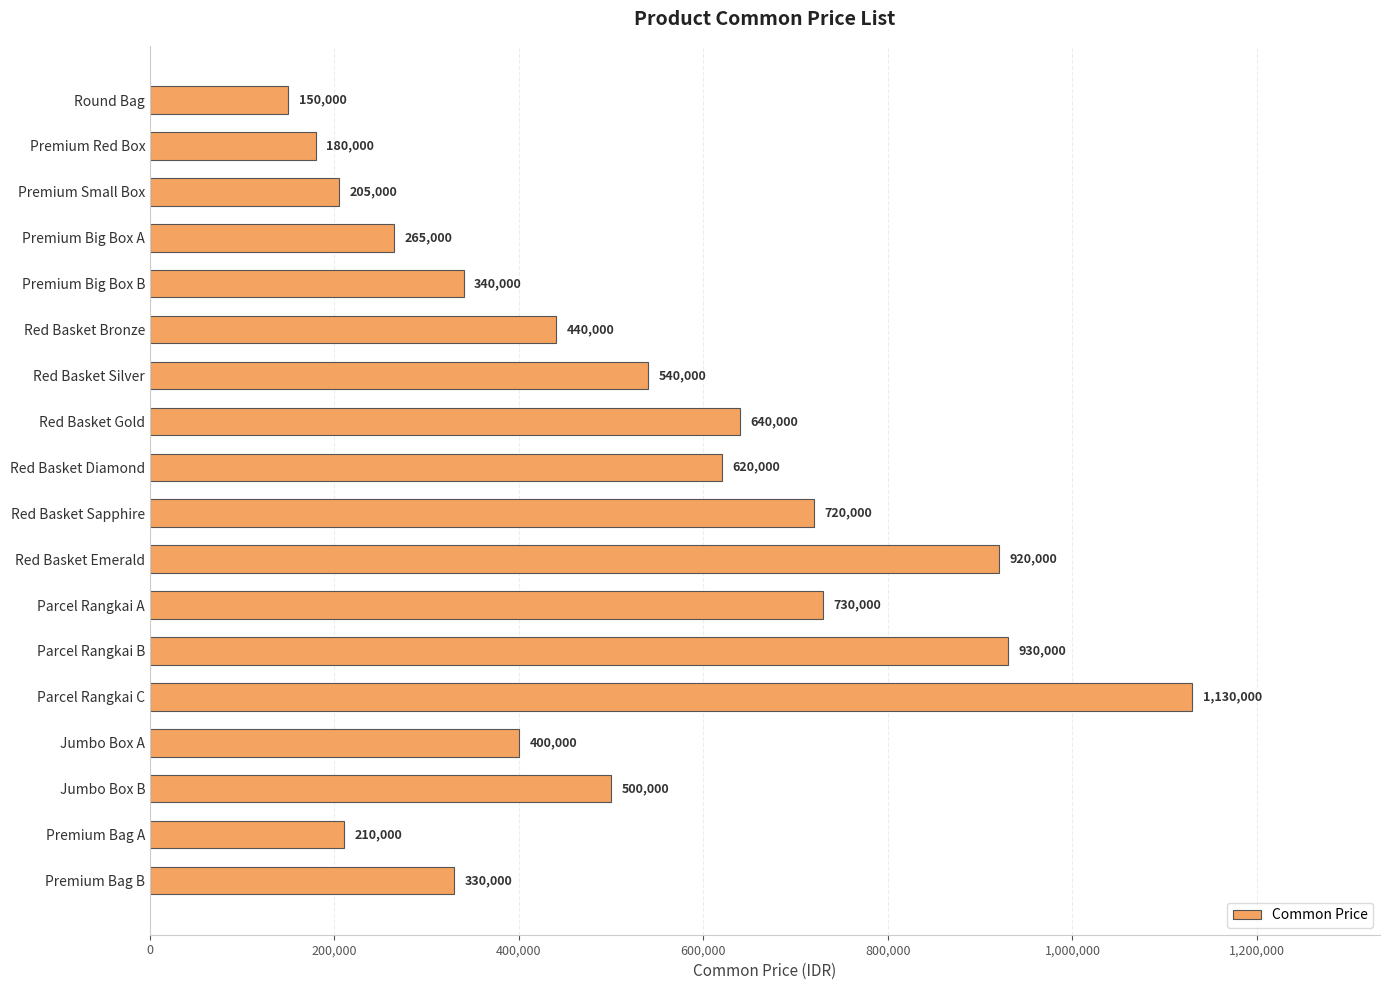

Reading bottom to top, list all the values displayed in this chart.

330000	210000	500000	400000	1130000	930000	730000	920000	720000	620000	640000	540000	440000	340000	265000	205000	180000	150000